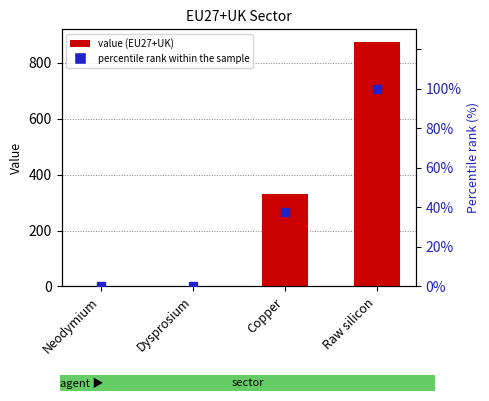

Which series has the largest Y range (max minus min)?

value (EU27+UK)